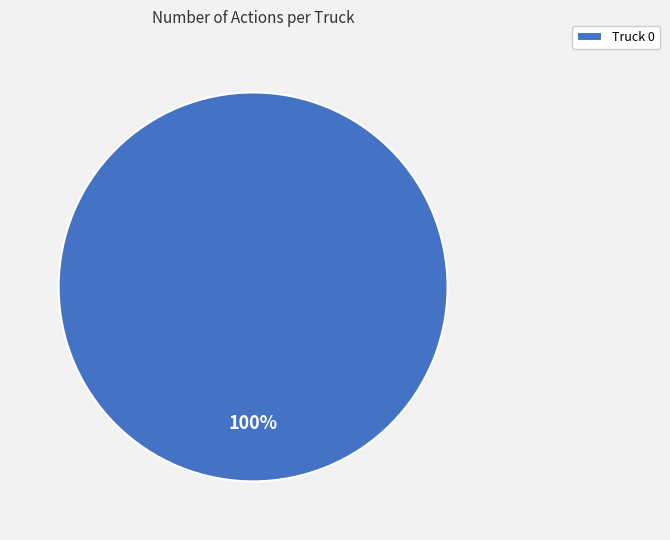

Does any single category account for the majority?

Yes